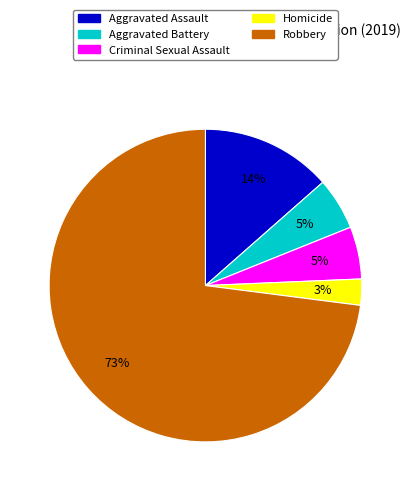

Which category has the smallest portion of the pie?

Homicide